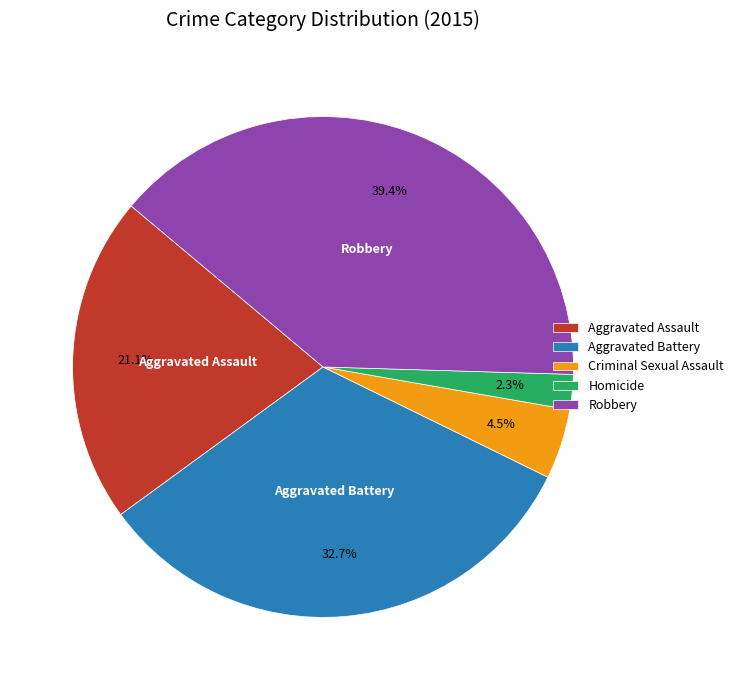

Which category has the biggest portion of the pie?

Robbery